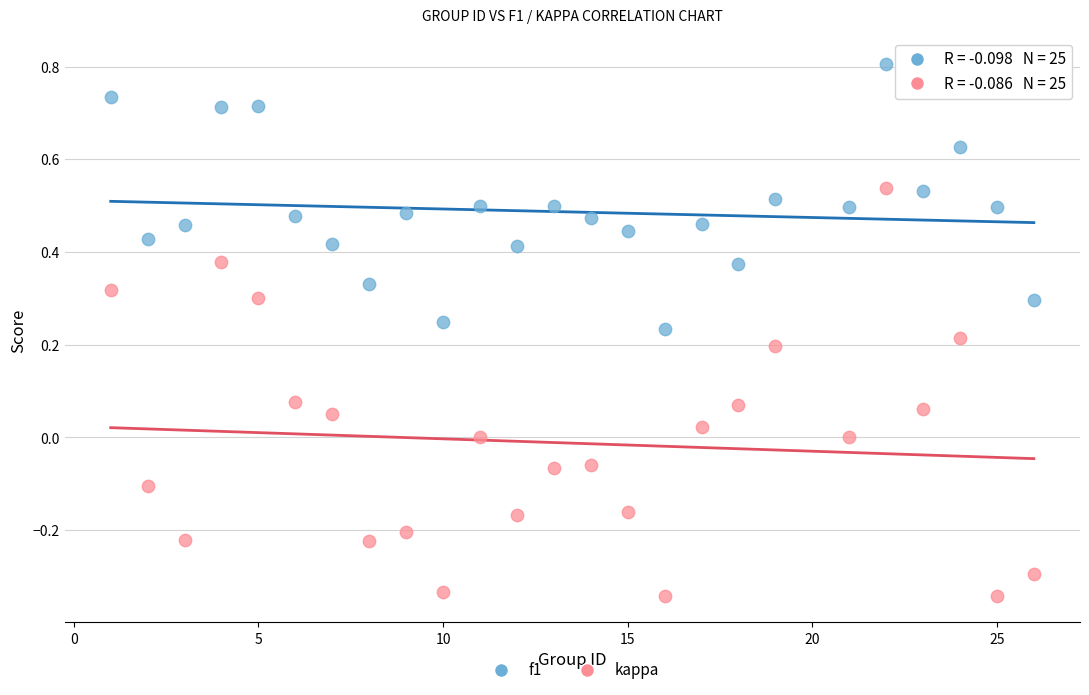

Which series reaches the minimum Y coordinate?

kappa